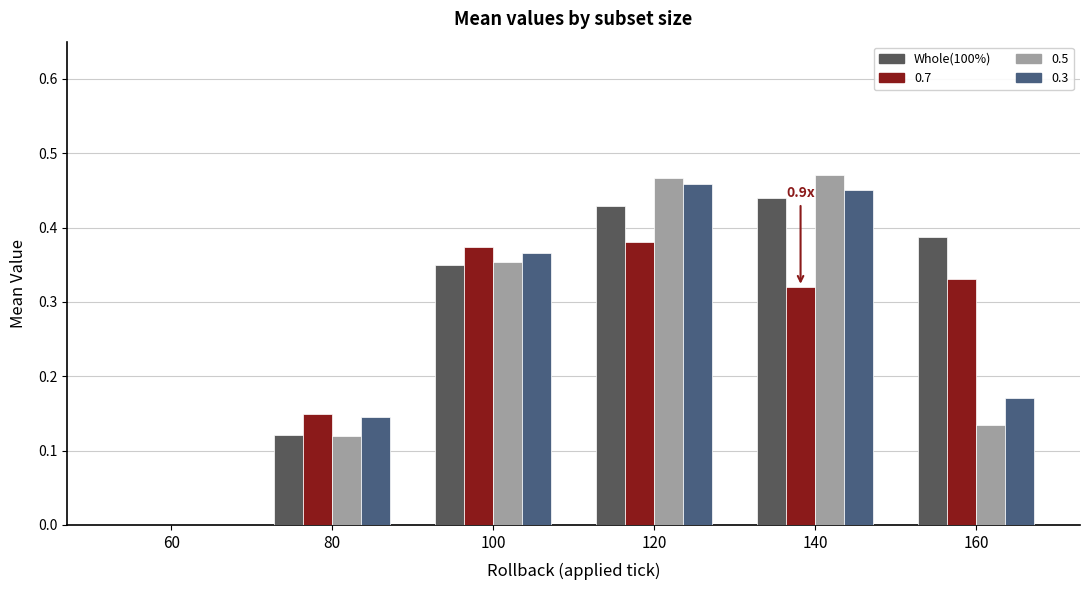

What is the sum of all 0.3 values?

1.6